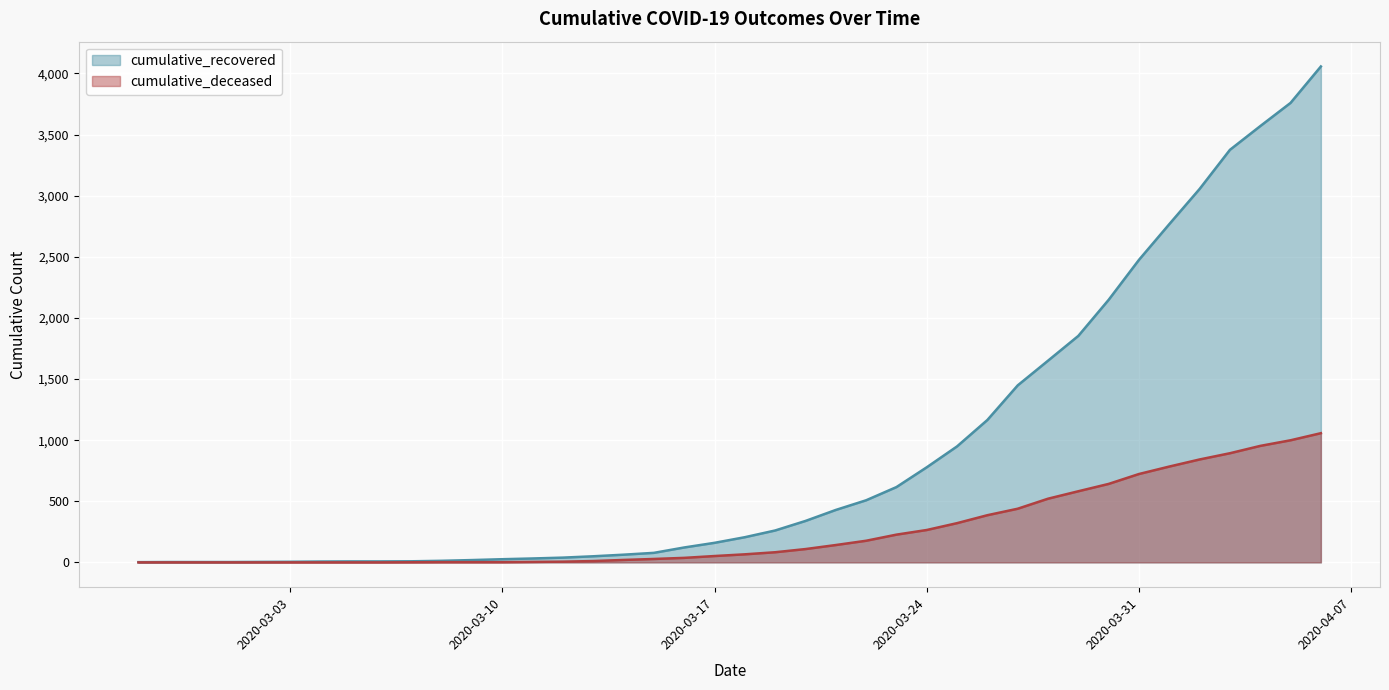

Reading right to left, transcribe all the data shown in this chart.

cumulative_recovered: 4057	3759	3569	3375	3055	2767	2475	2148	1853	1650	1448	1165	949	778	616	508	429	339	261	206	160	122	78	63	50	39	32	26	19	13	9	8	8	7	5	4	3	3	3	2
cumulative_deceased: 1057	999	953	893	842	784	723	642	582	521	439	386	321	265	227	177	142	109	83	66	52	37	28	20	11	6	4	2	2	2	1	0	0	0	0	0	0	0	0	0